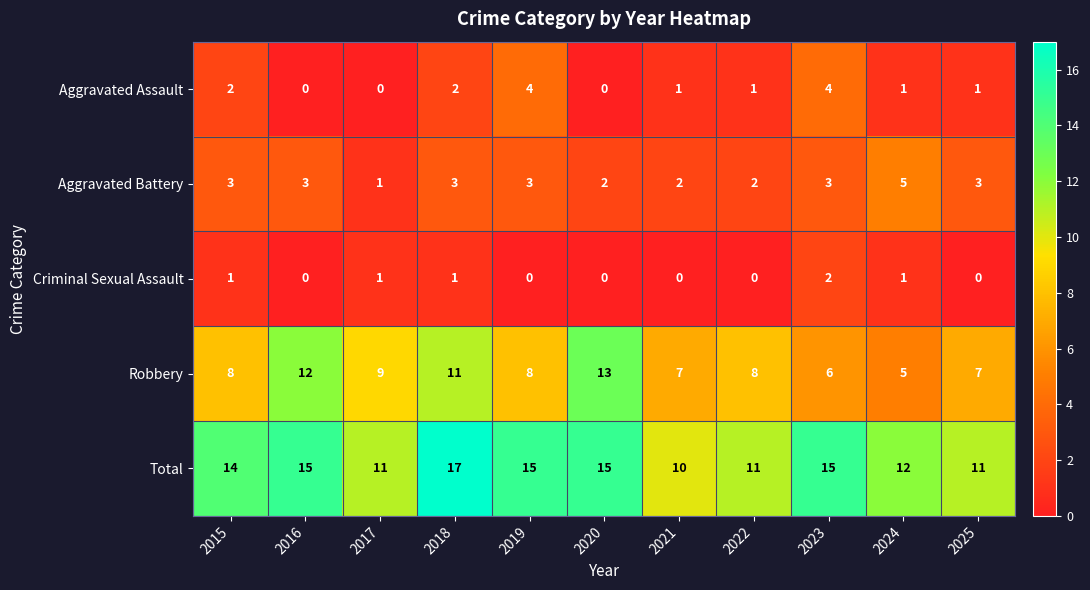

The value of Robbery at 2022 is 11. True or false?

False